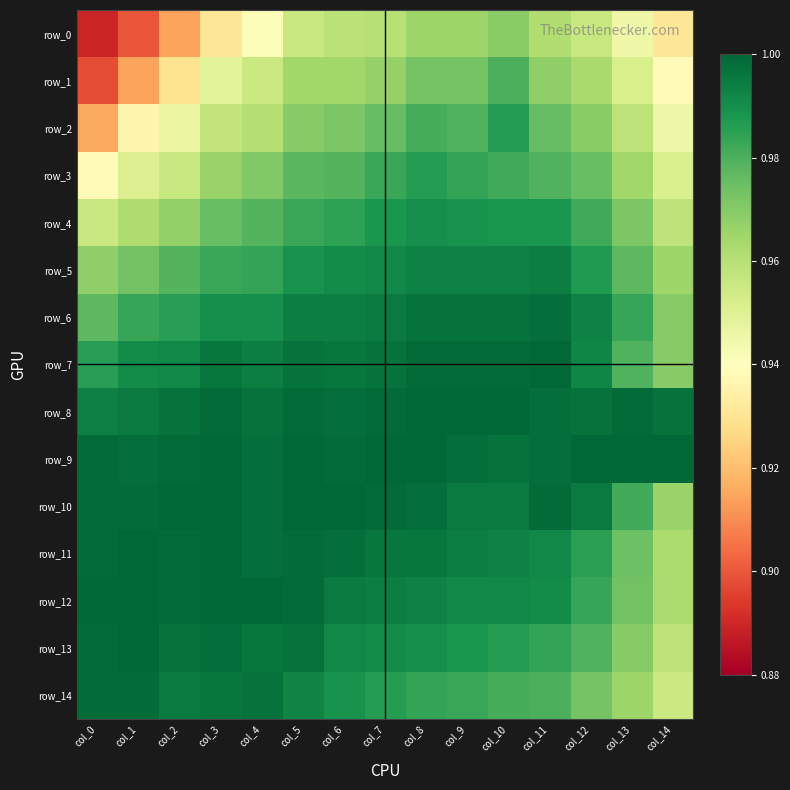

How many distinct data groups are displayed?

15